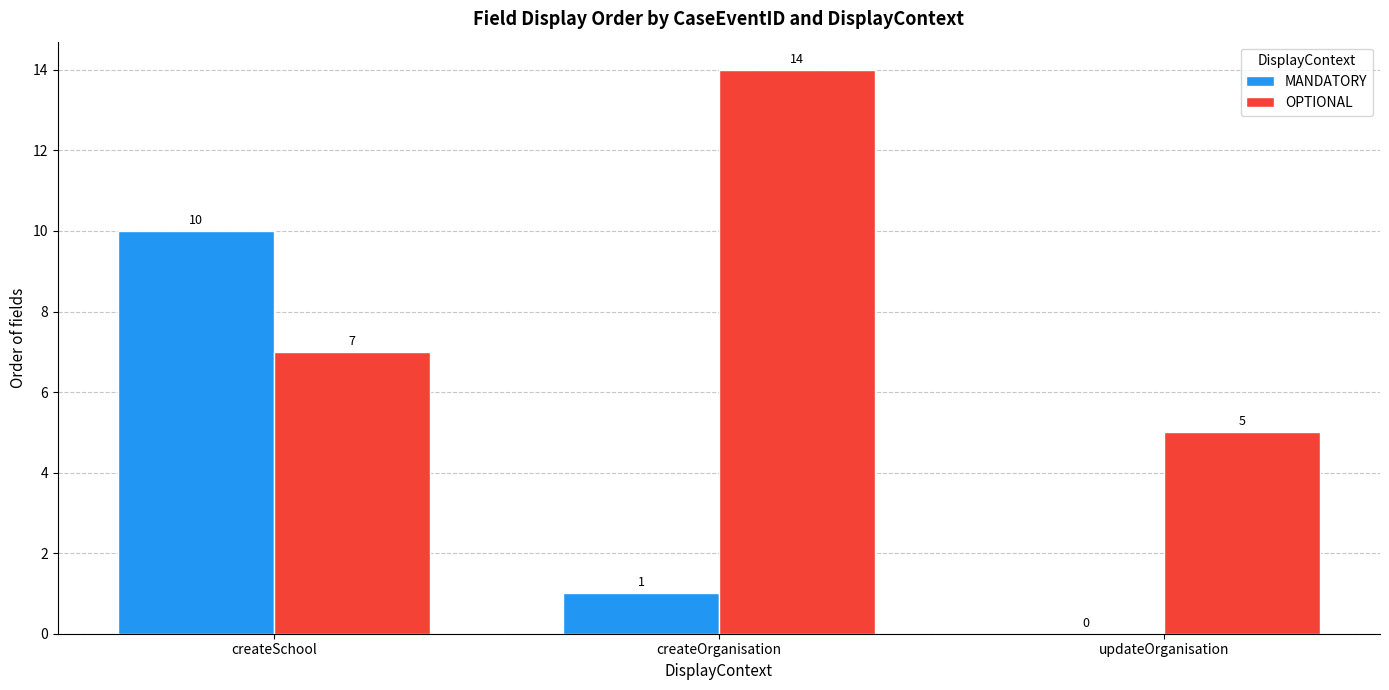

At which label does MANDATORY reach its peak?

createSchool